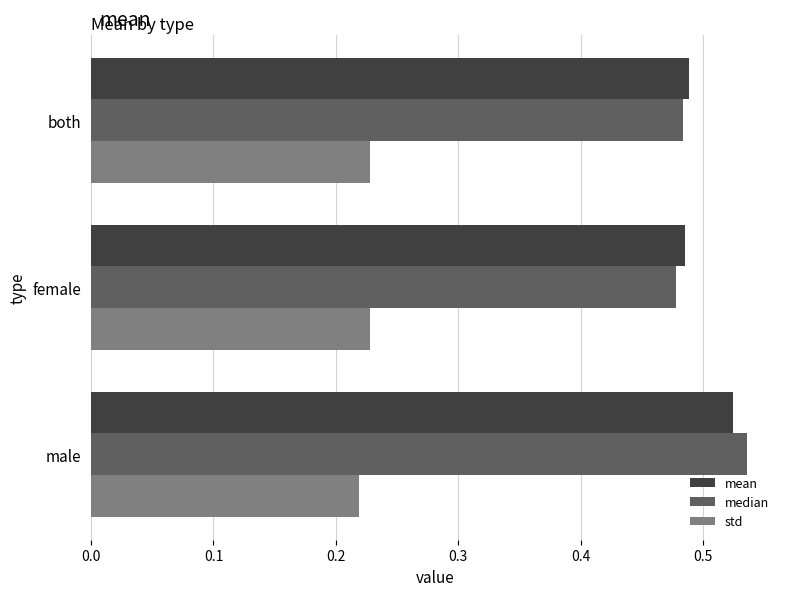

Rank the series by their maximum value, from highest to lowest.

median, mean, std